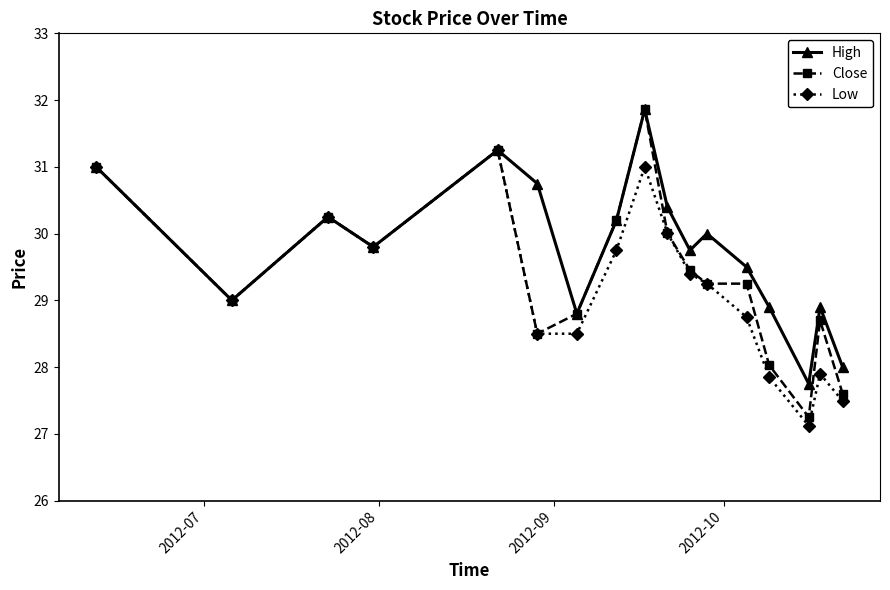

What is the value of the Low point at the 2nd from the left?

29.0